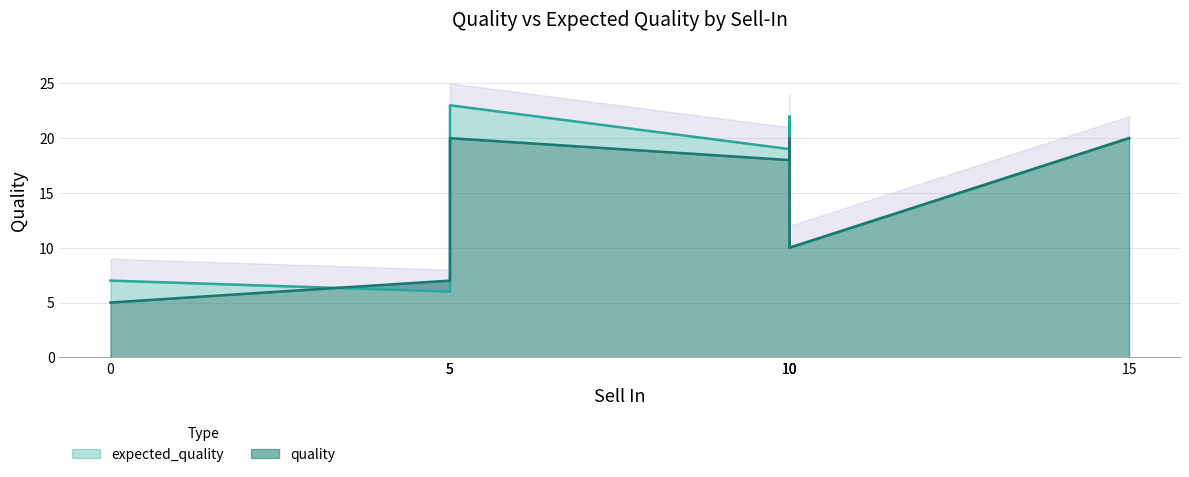

Which series has the largest range (max minus min)?

expected_quality